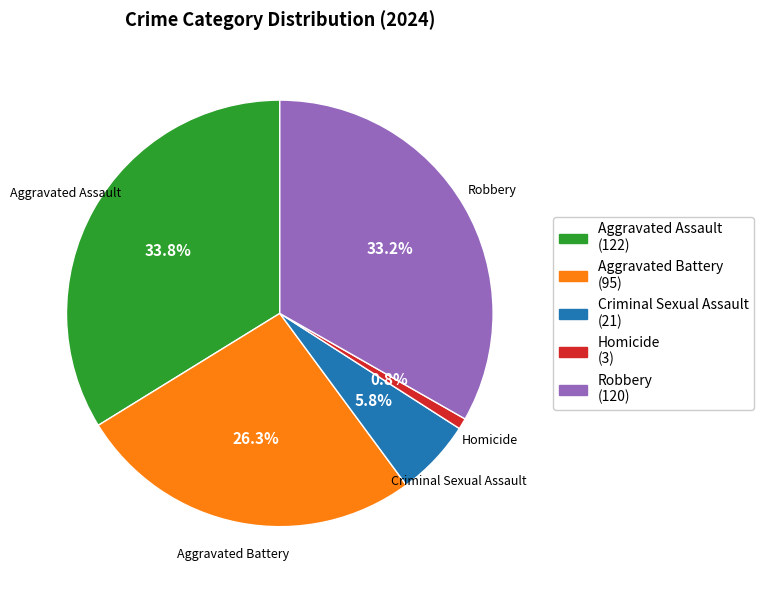

What percentage is the Homicide slice, to the nearest percent?

1%